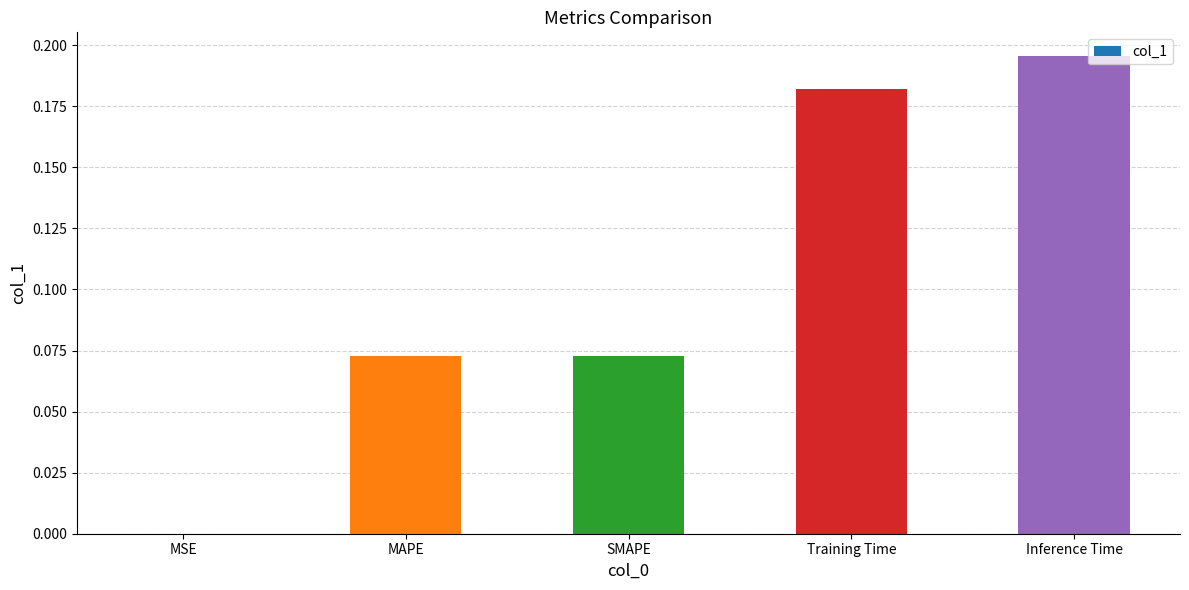

At which category does the chart reach its peak across all series?

Inference Time